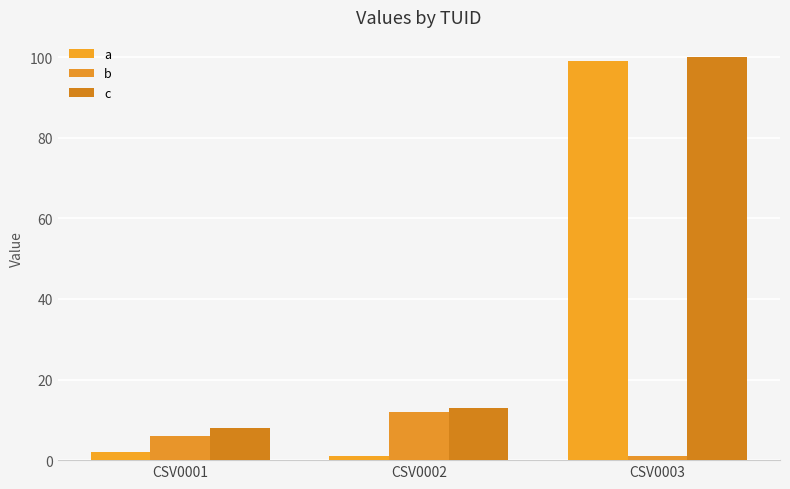

What is the highest value of the b series?

12